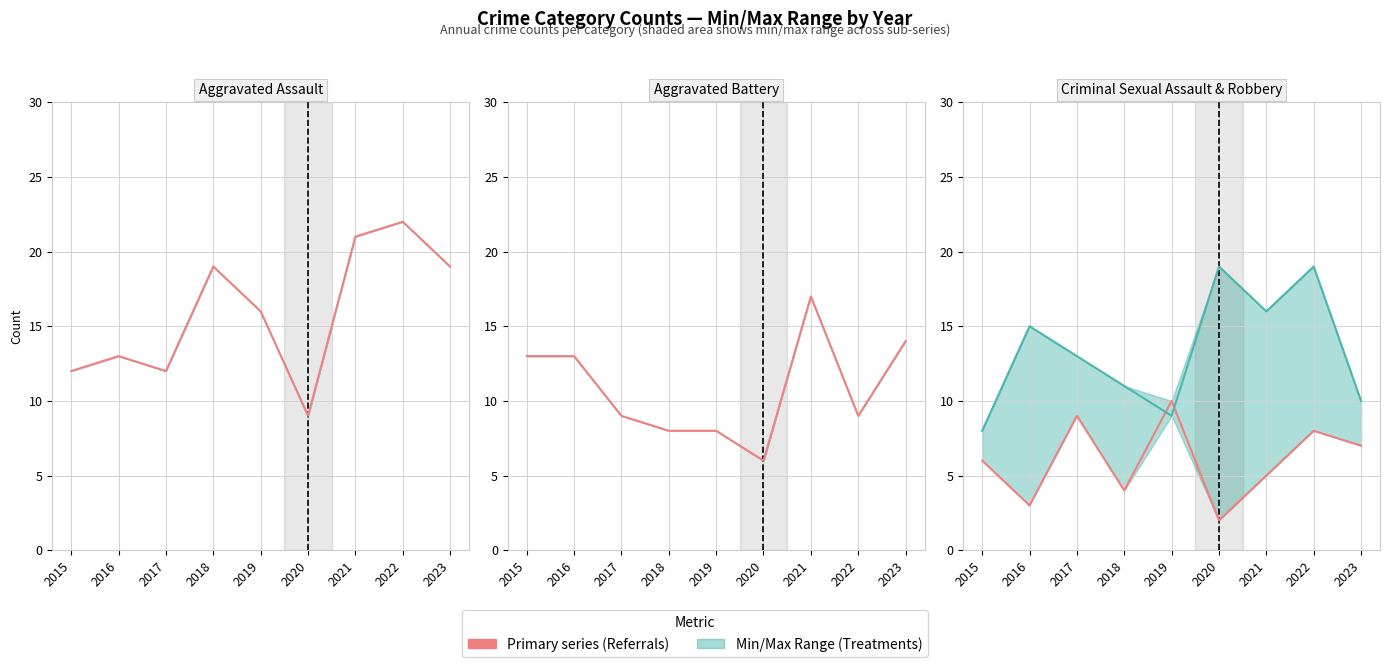

What is the difference between the highest and lowest values at 2017?

4